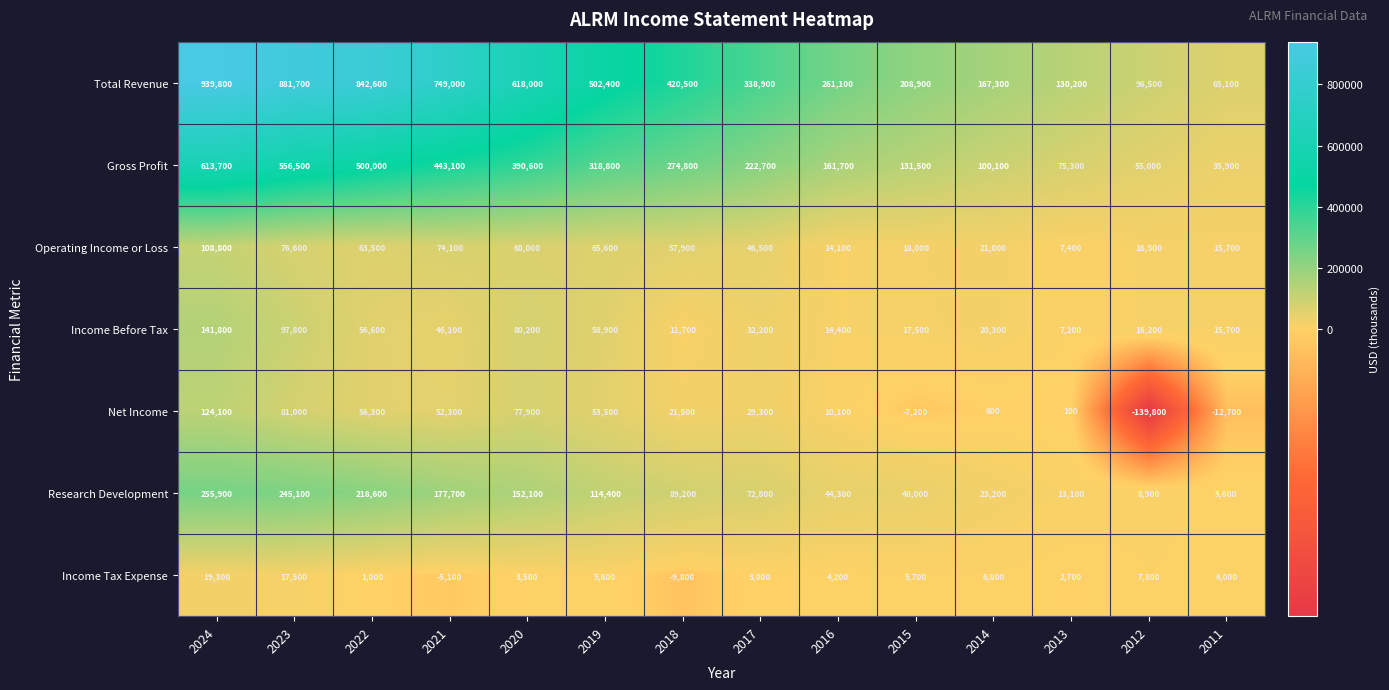

Which category has the highest value across all series?

2024